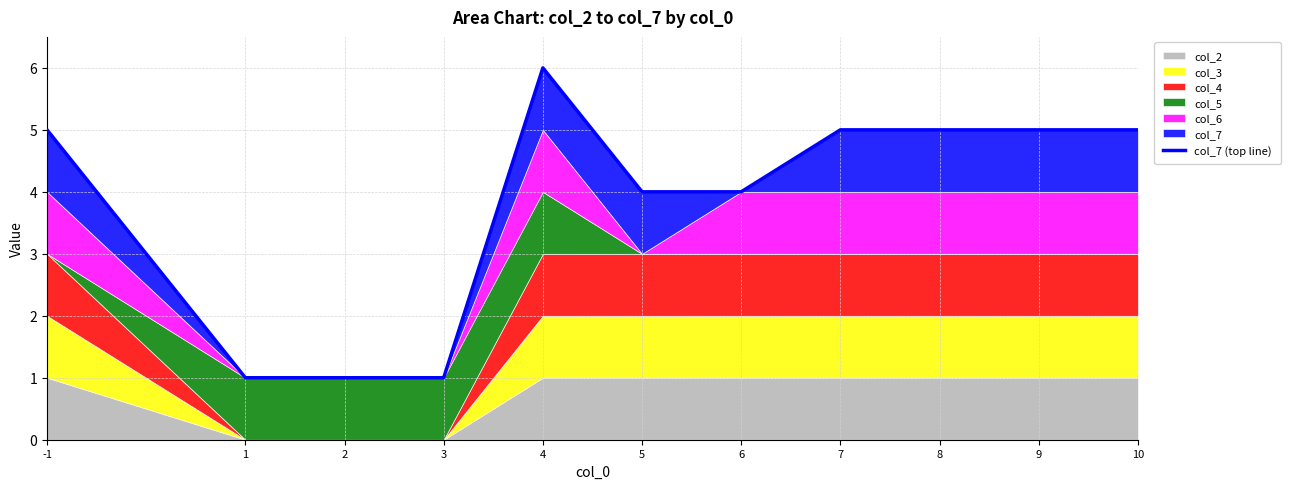

How many lines are shown in the chart?

1